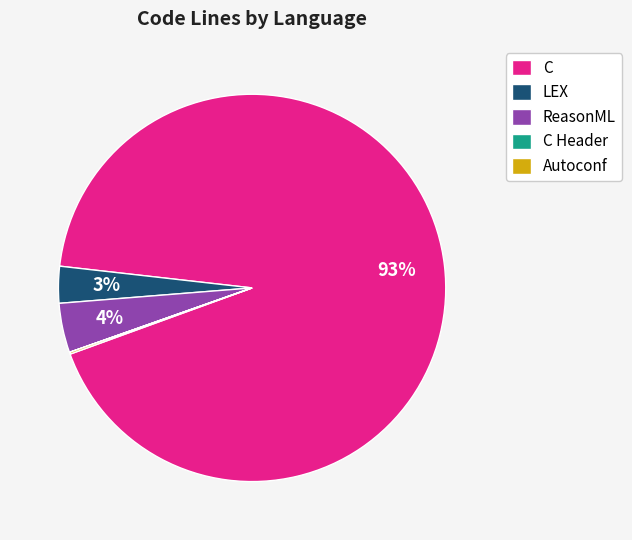

Combined, do ReasonML and C account for over 50%?

Yes